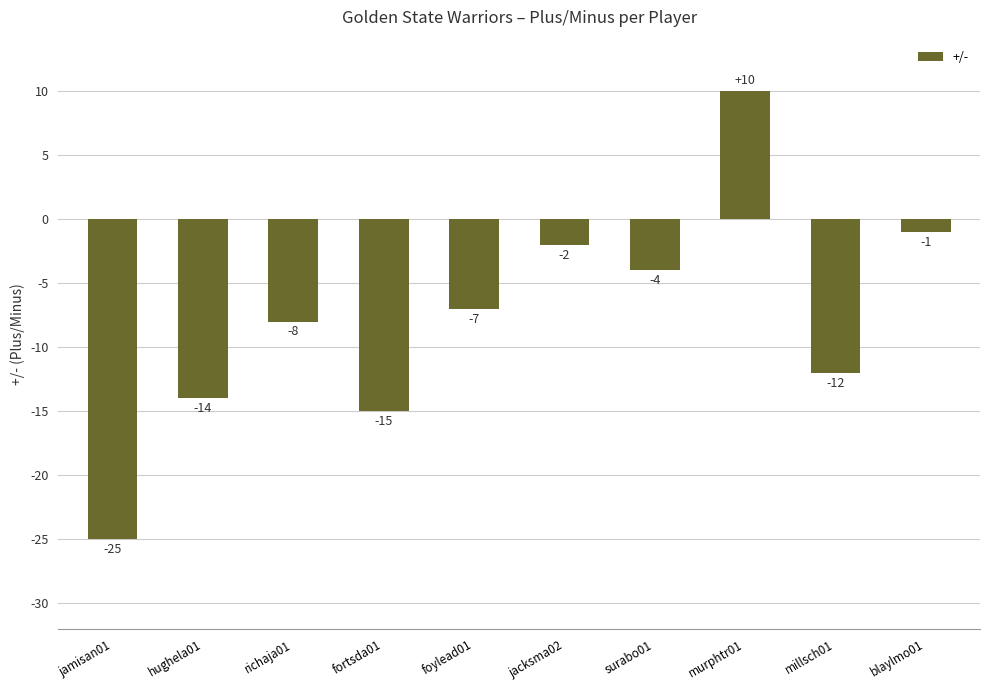

Reading left to right, what are all the values shown in this chart?

-25	-14	-8	-15	-7	-2	-4	10	-12	-1